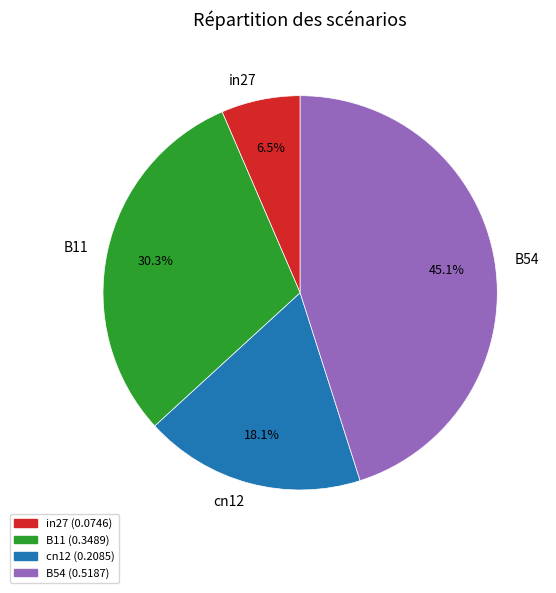

What is the total percentage of B54 and cn12?

63.2%